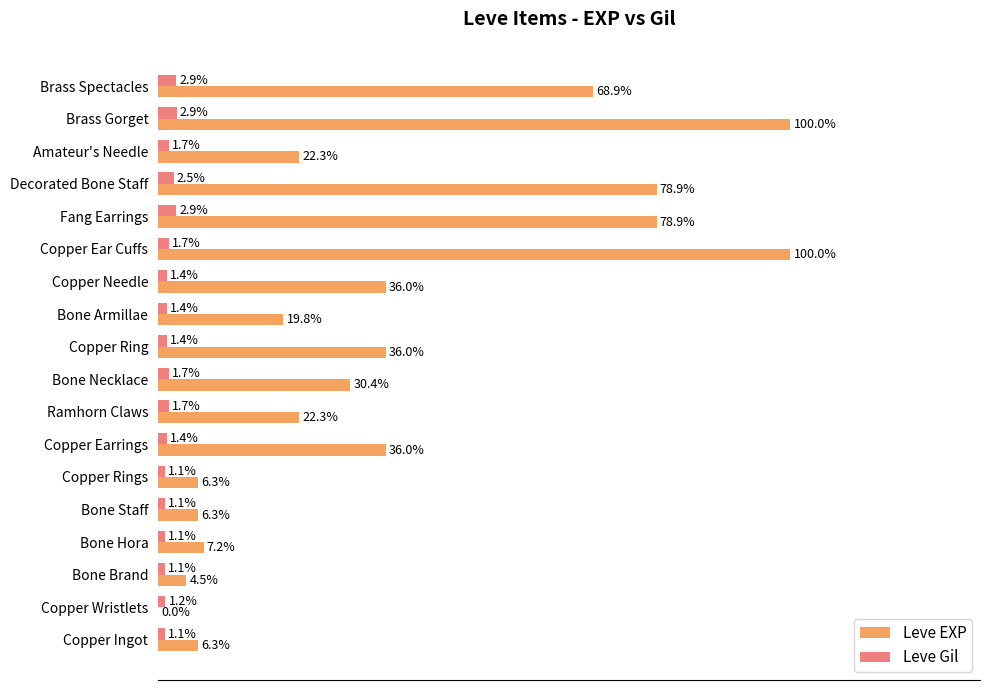

Is the value of Leve EXP at Bone Armillae greater than the value of Leve Gil at Bone Hora?

Yes